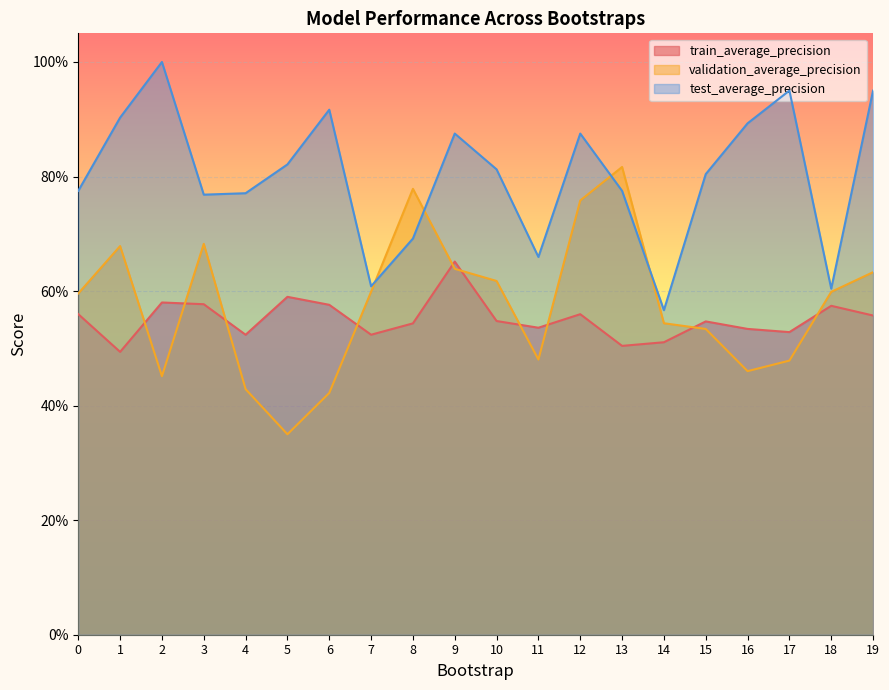

What is the sum of the validation_average_precision values at 14 and 7?

1.1